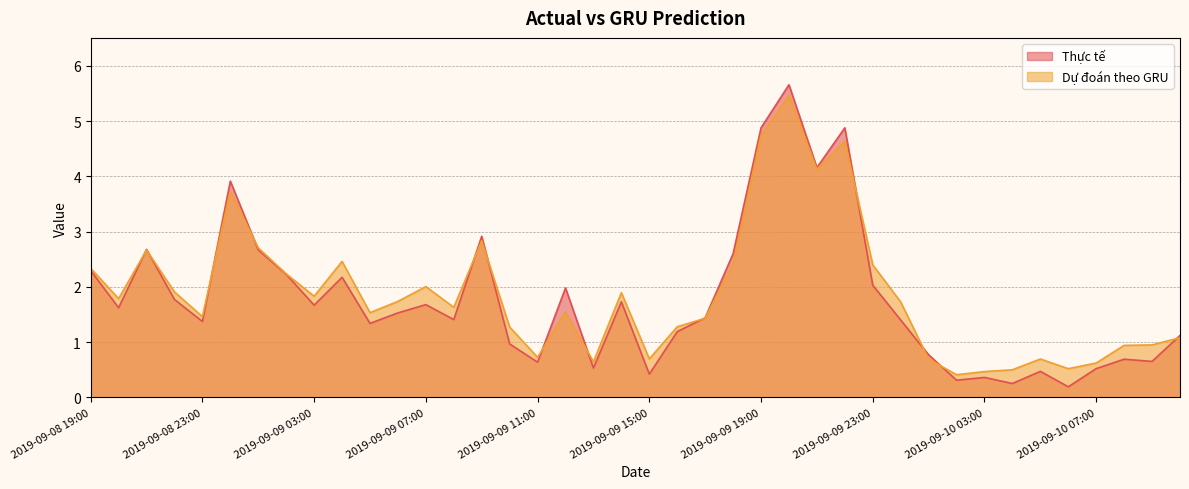

Reading right to left, what are all the values shown in this chart?

Thực tế: 1.1	0.7	0.7	0.5	0.2	0.5	0.2	0.4	0.3	0.8	1.4	2.0	4.9	4.2	5.7	4.9	2.6	1.4	1.2	0.4	1.7	0.5	2.0	0.6	1.0	2.9	1.4	1.7	1.5	1.3	2.2	1.7	2.2	2.7	3.9	1.4	1.8	2.7	1.6	2.3
Dự đoán theo GRU: 1.1	0.9	0.9	0.6	0.5	0.7	0.5	0.5	0.4	0.7	1.7	2.4	4.6	4.1	5.5	4.7	2.4	1.4	1.3	0.7	1.9	0.6	1.6	0.7	1.3	2.8	1.6	2.0	1.7	1.5	2.5	1.8	2.2	2.7	3.7	1.5	1.9	2.7	1.8	2.3